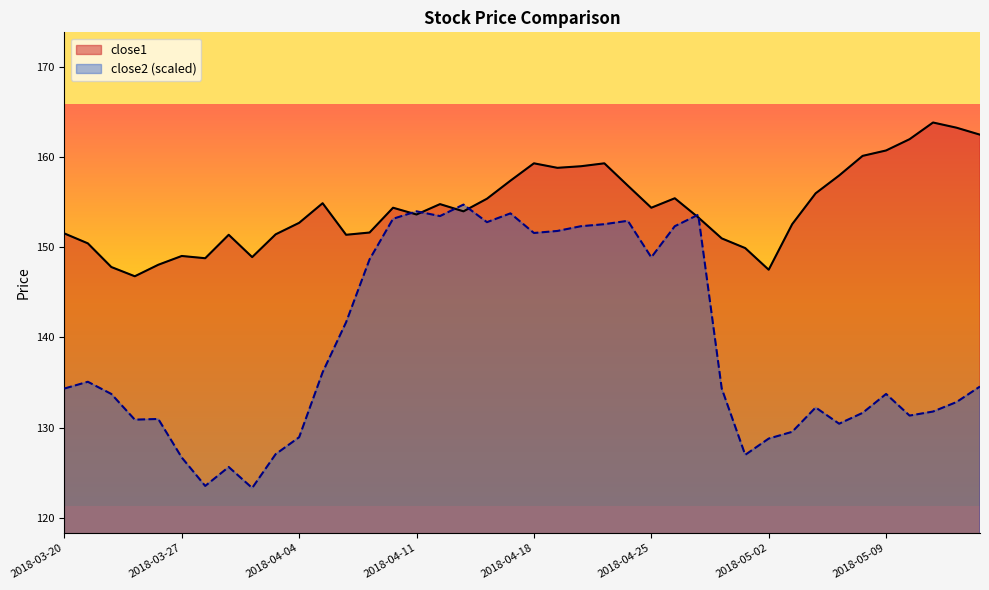

What is the total value across all series at 2018-04-09?

300.3